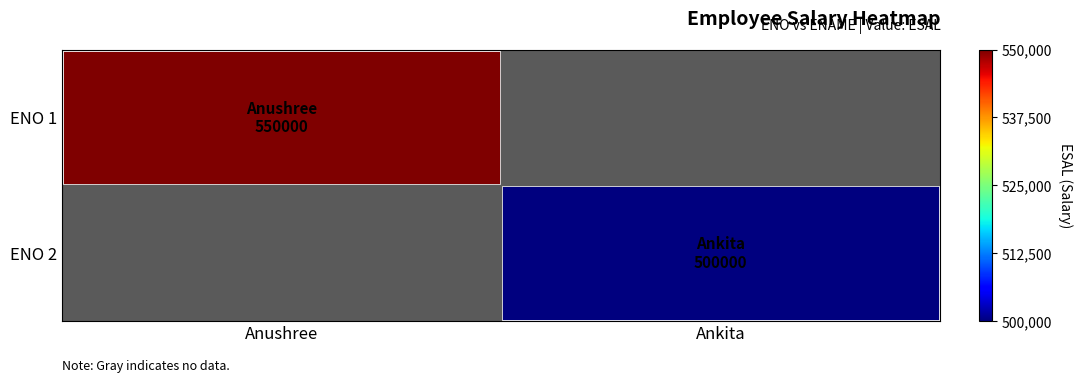

How many categories are shown in the chart?

2